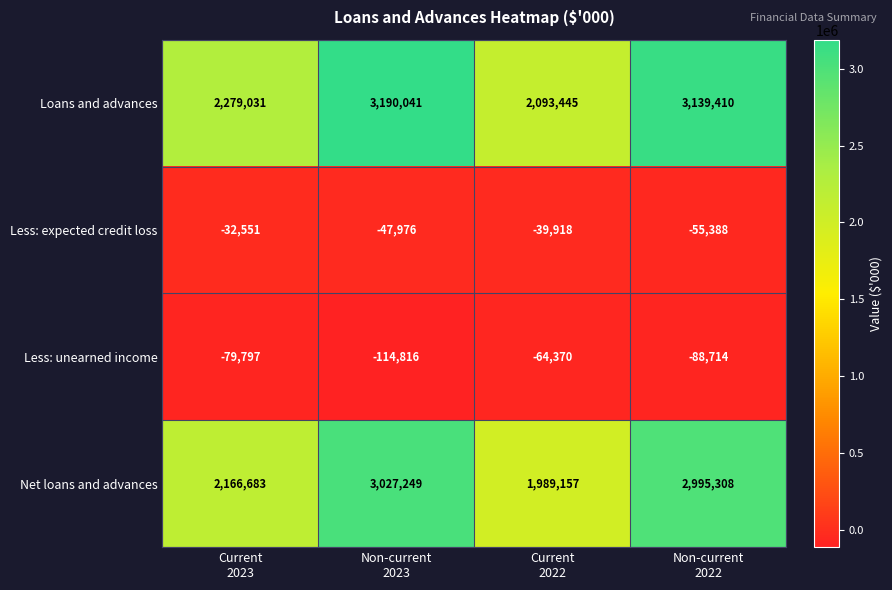

What is the spread (max minus min) of values at Current
2023?

2358828